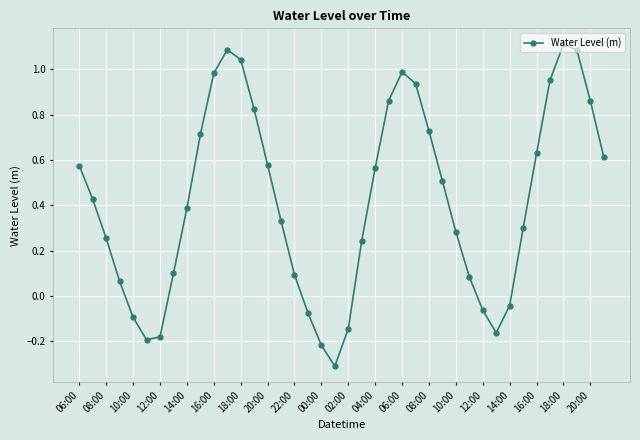

What is the smallest value displayed?

-0.3